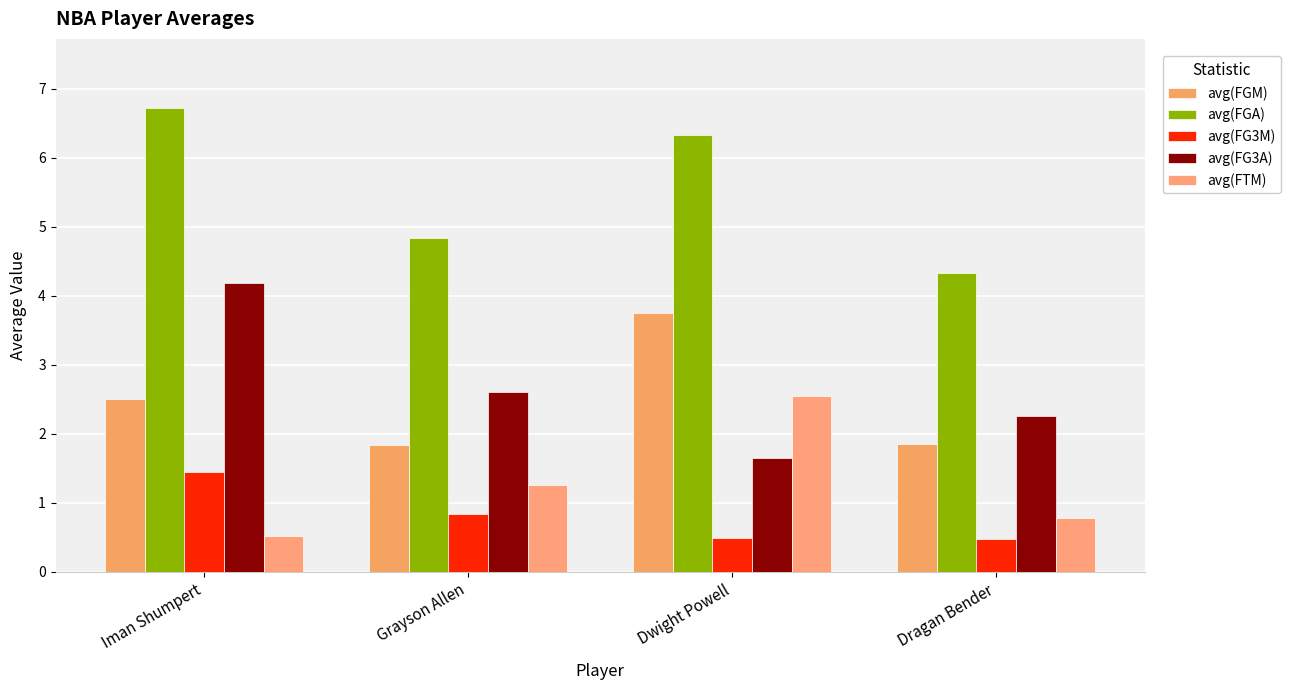

What is the sum of all avg(FGM) values?

10.0